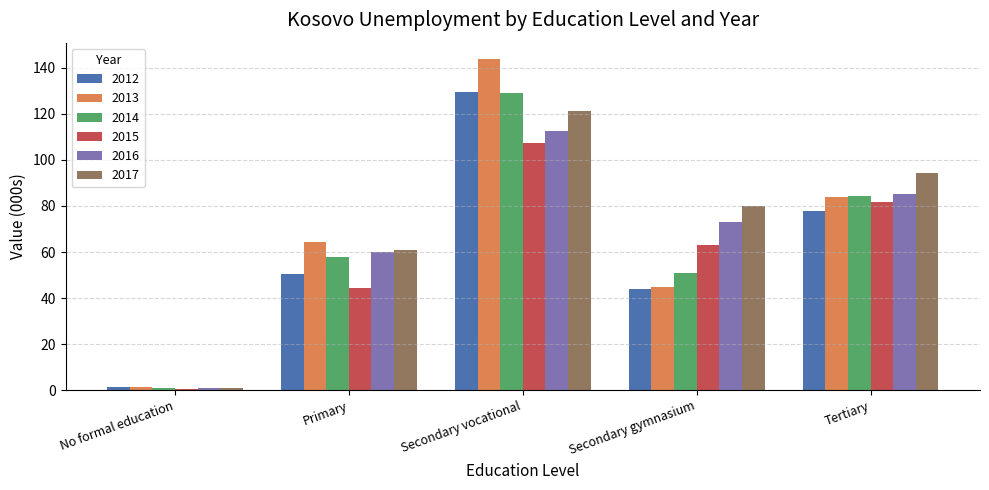

Which series has the largest range (max minus min)?

2013